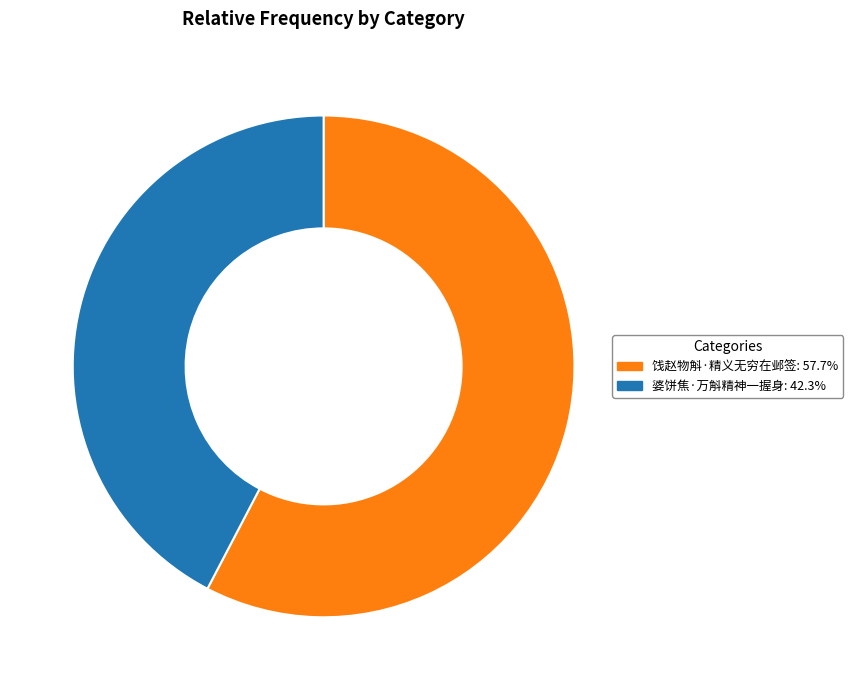

Combined, do 婆饼焦·万斛精神一握身 and 饯赵物斛·精义无穷在邺签 account for over 50%?

Yes